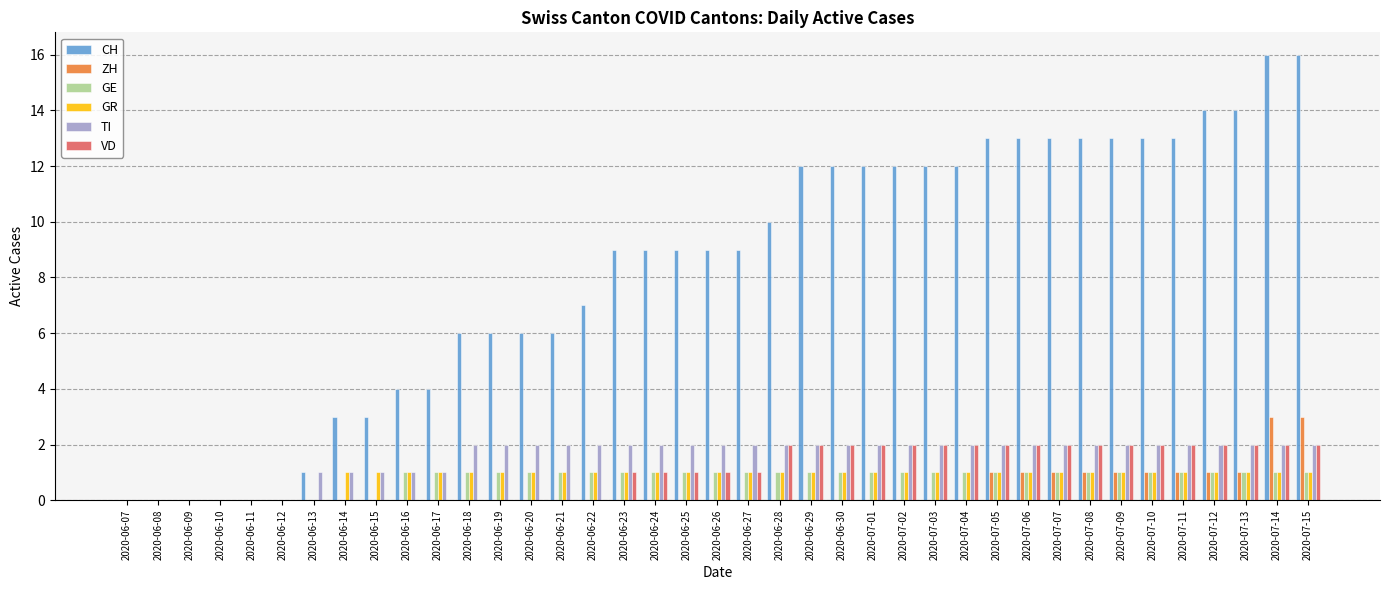

Is it true that GE equals 1 at 2020-07-10?

True